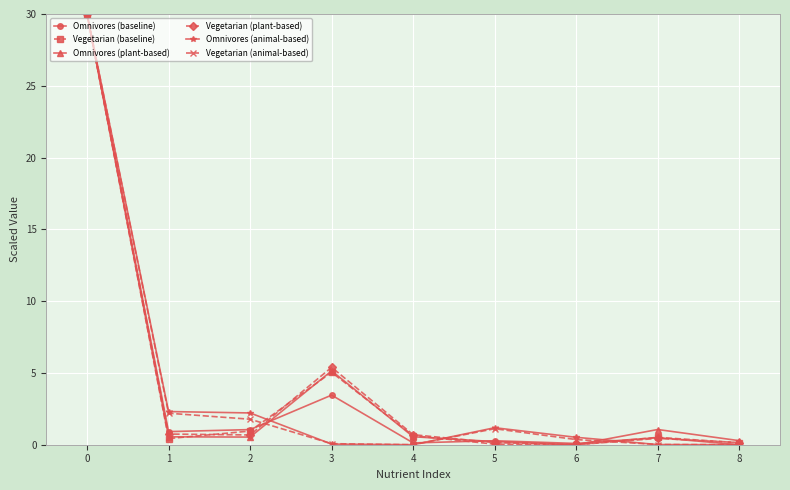

In Vegetarian (baseline), how many points are higher than both neighbors (excluding endpoints)?

2